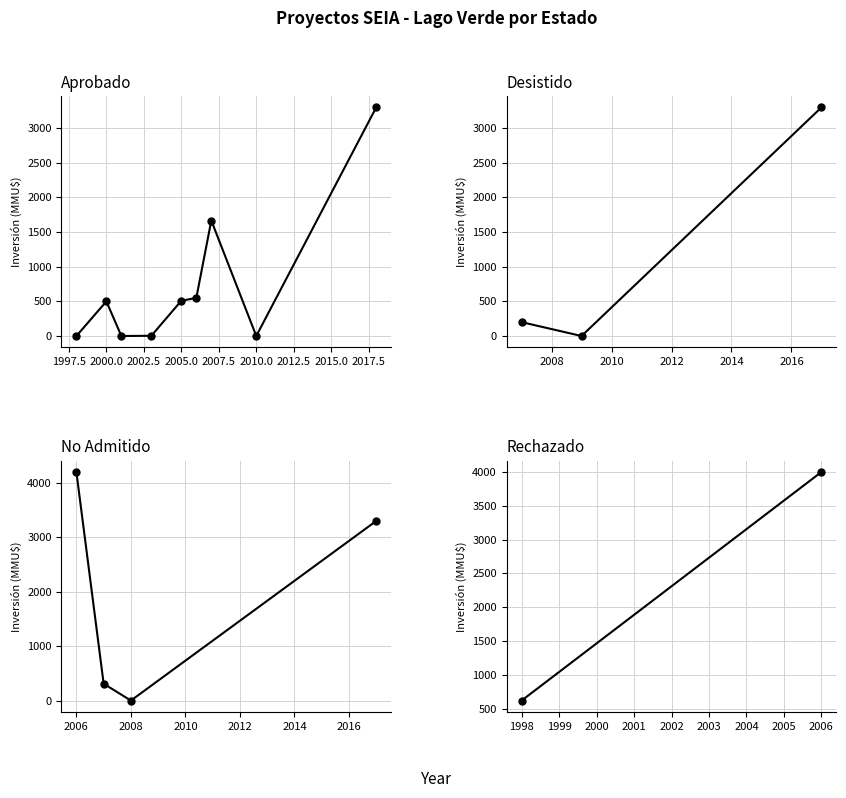

True or false: No has more than 2 points higher than both neighbors.

False